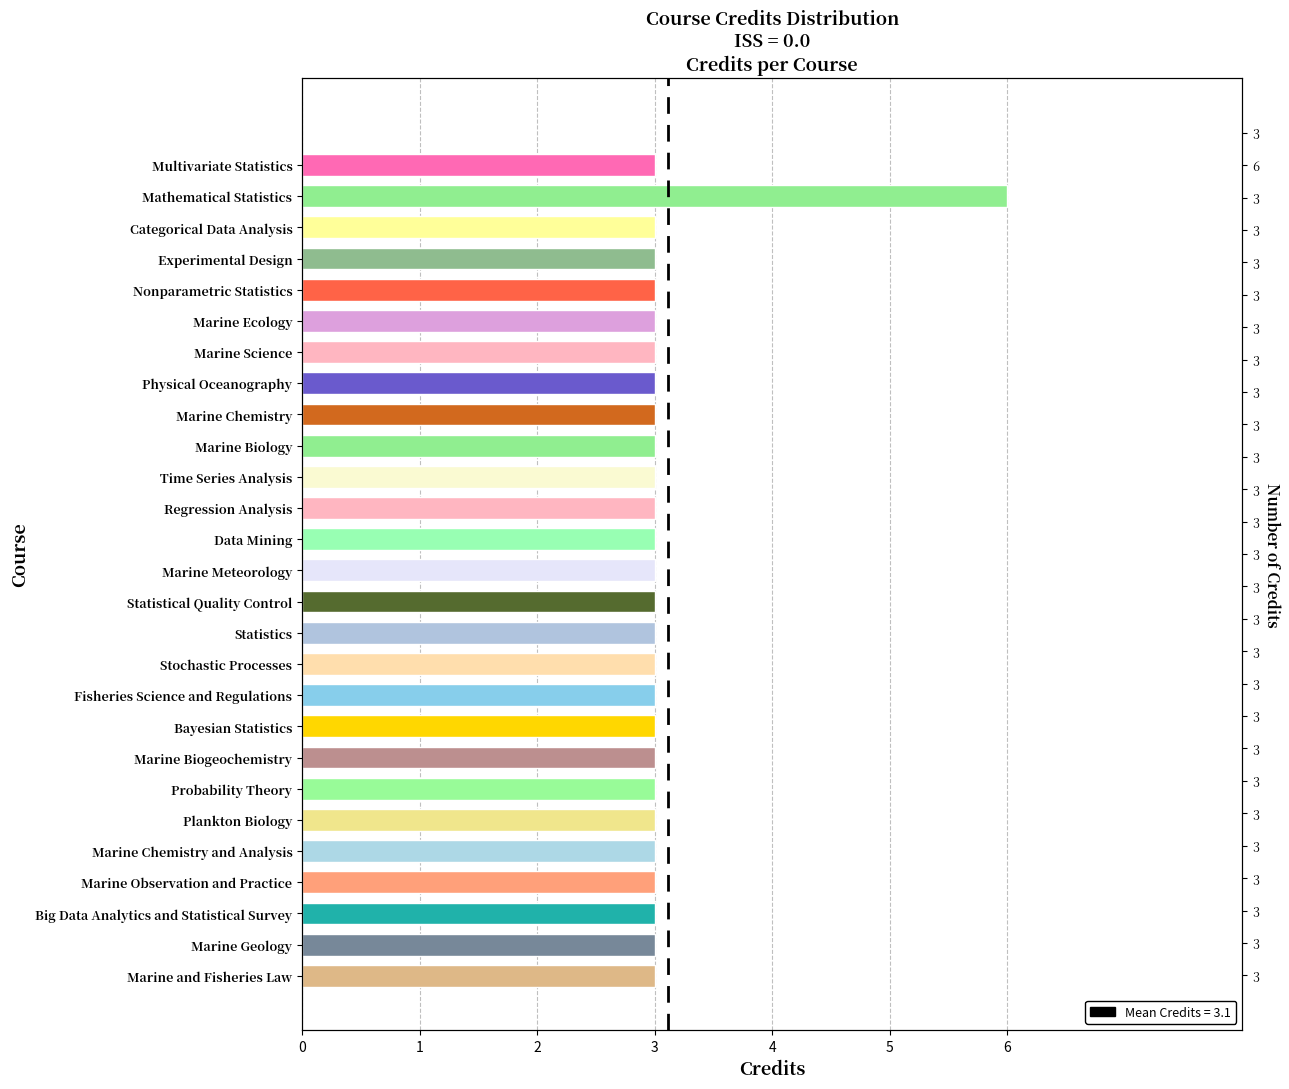

Reading left to right, transcribe all the data shown in this chart.

Multivariate Statistics=3	Mathematical Statistics=6	Categorical Data Analysis=3	Experimental Design=3	Nonparametric Statistics=3	Marine Ecology=3	Marine Science=3	Physical Oceanography=3	Marine Chemistry=3	Marine Biology=3	Time Series Analysis=3	Regression Analysis=3	Data Mining=3	Marine Meteorology=3	Statistical Quality Control=3	Statistics=3	Stochastic Processes=3	Fisheries Science and Regulations=3	Bayesian Statistics=3	Marine Biogeochemistry=3	Probability Theory=3	Plankton Biology=3	Marine Chemistry and Analysis=3	Marine Observation and Practice=3	Big Data Analytics and Statistical Survey=3	Marine Geology=3	Marine and Fisheries Law=3